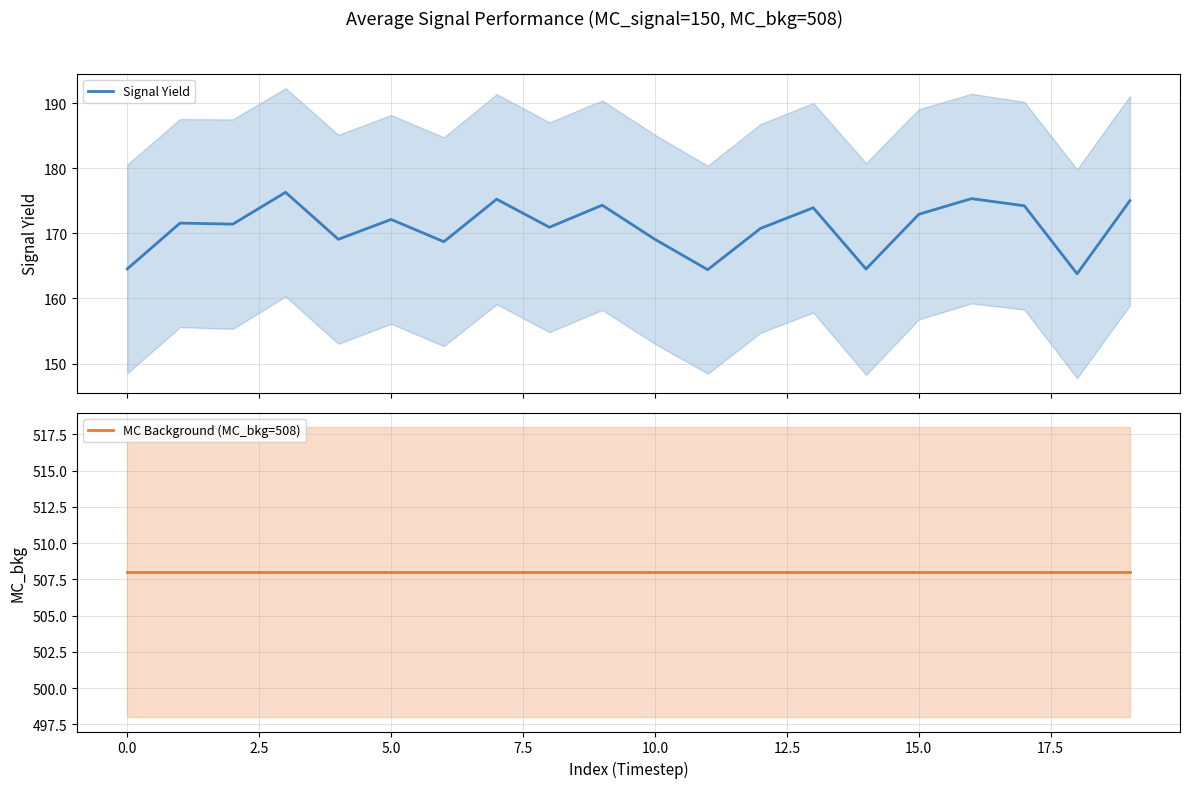

Which series changed the most between 0.0 and 5.0?

Signal Yield